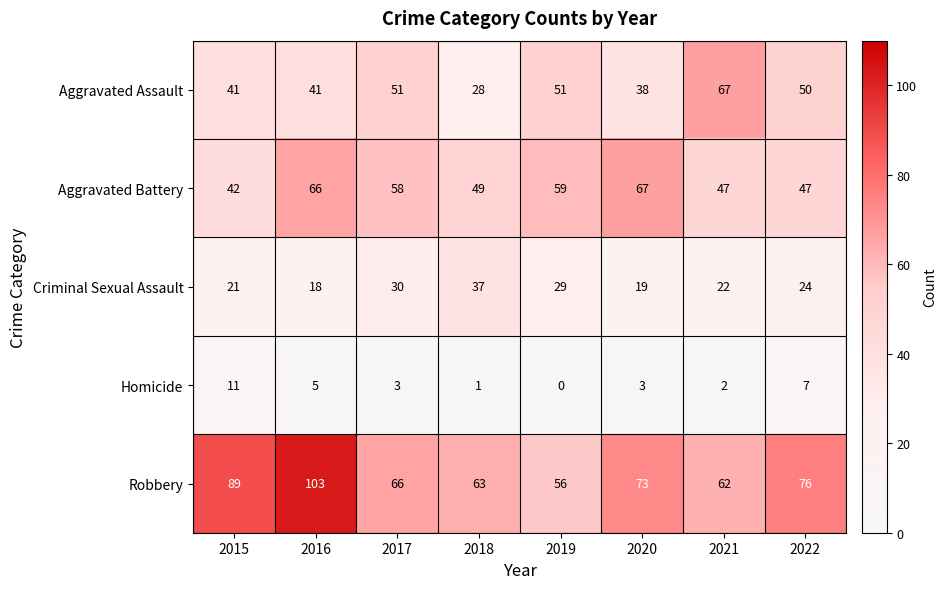

What is the total value across all series at 2016?

233